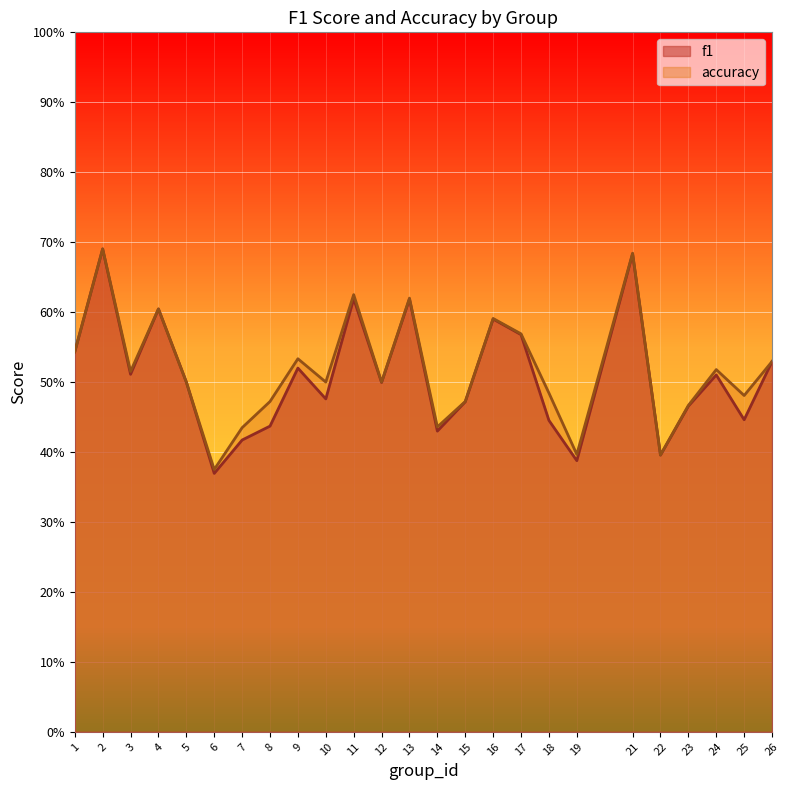

Which series has the largest total across all categories?

accuracy